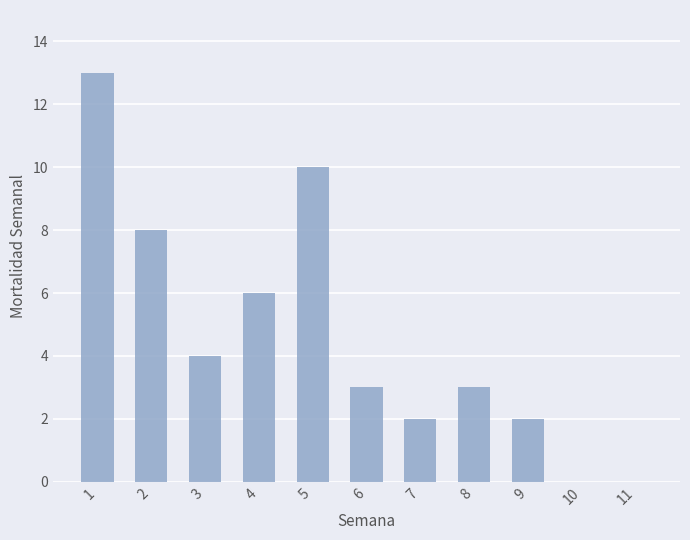

Are the bars grouped side by side (vs. stacked)?

No